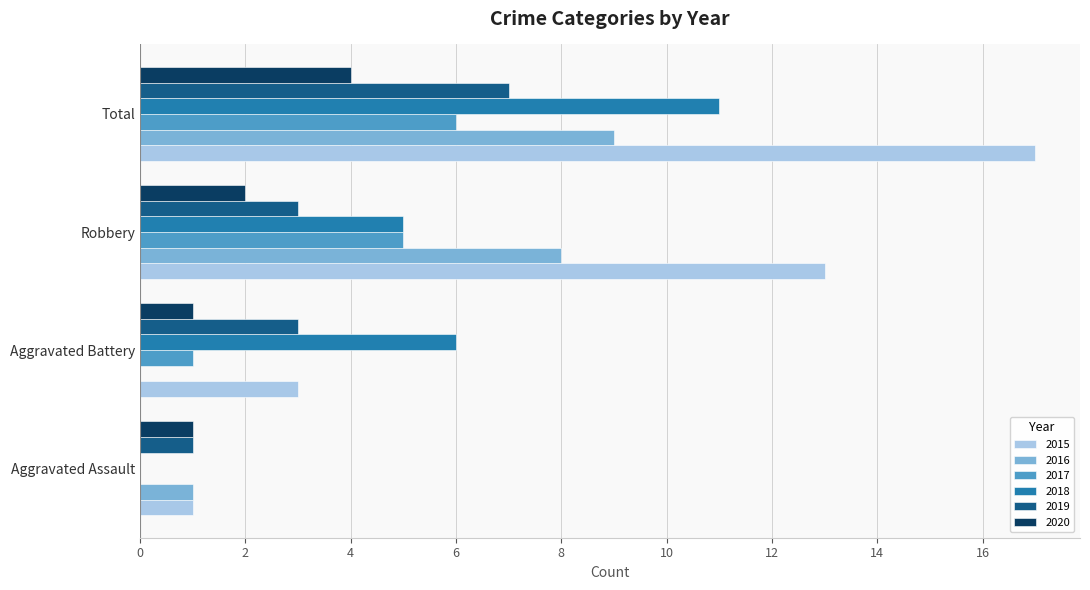

At which category is the sum across all series the highest?

Total